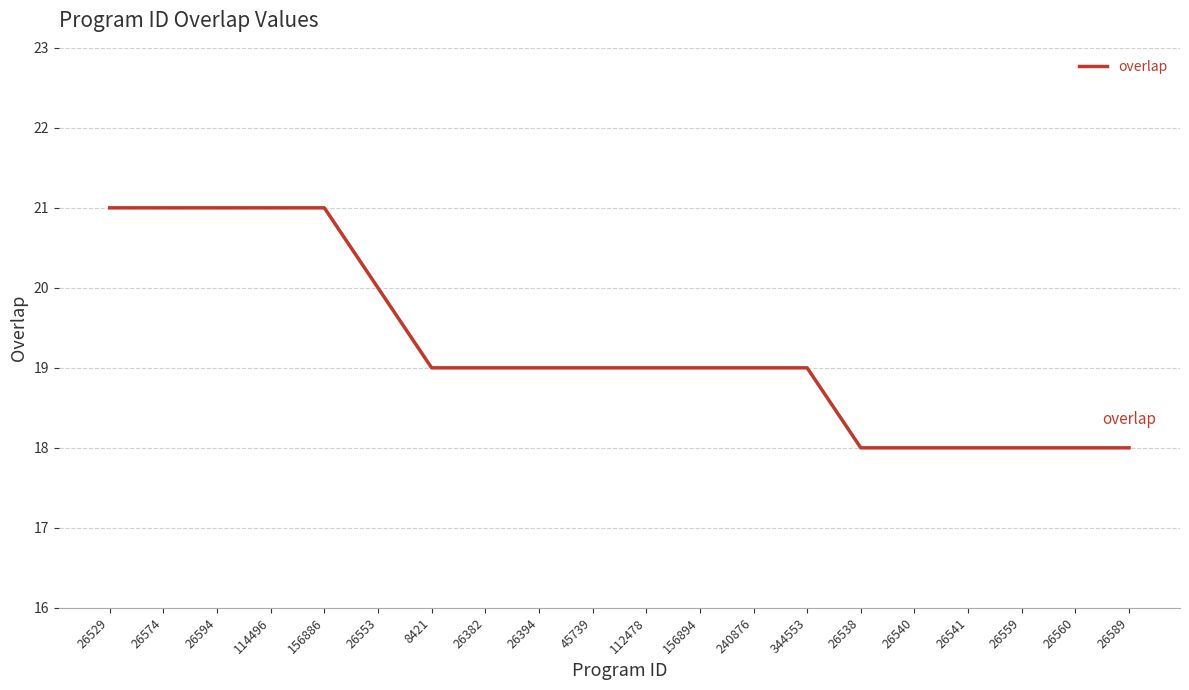

What position from the left is 45739?

10